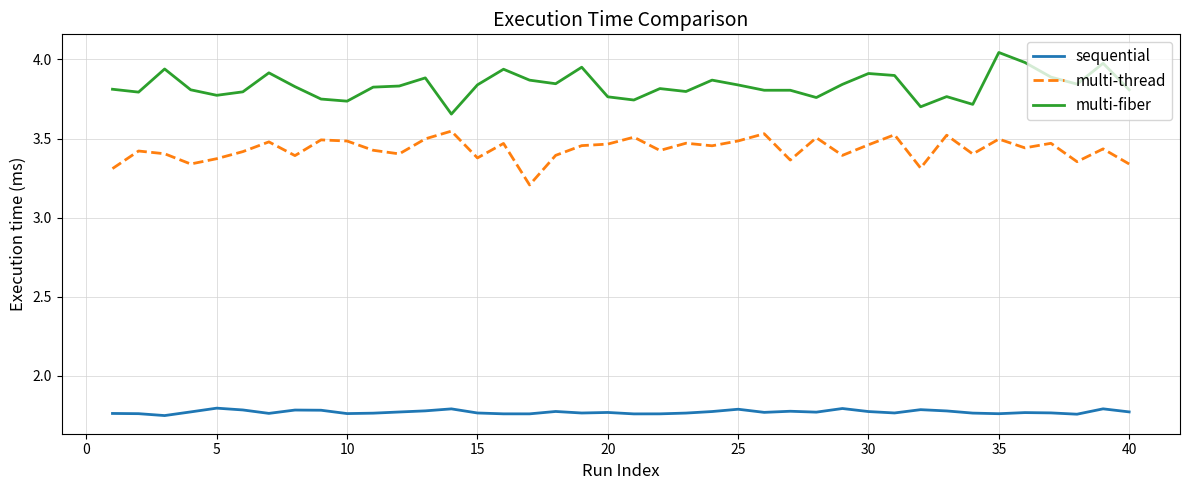

True or false: multi-fiber and sequential intersect in this chart.

False